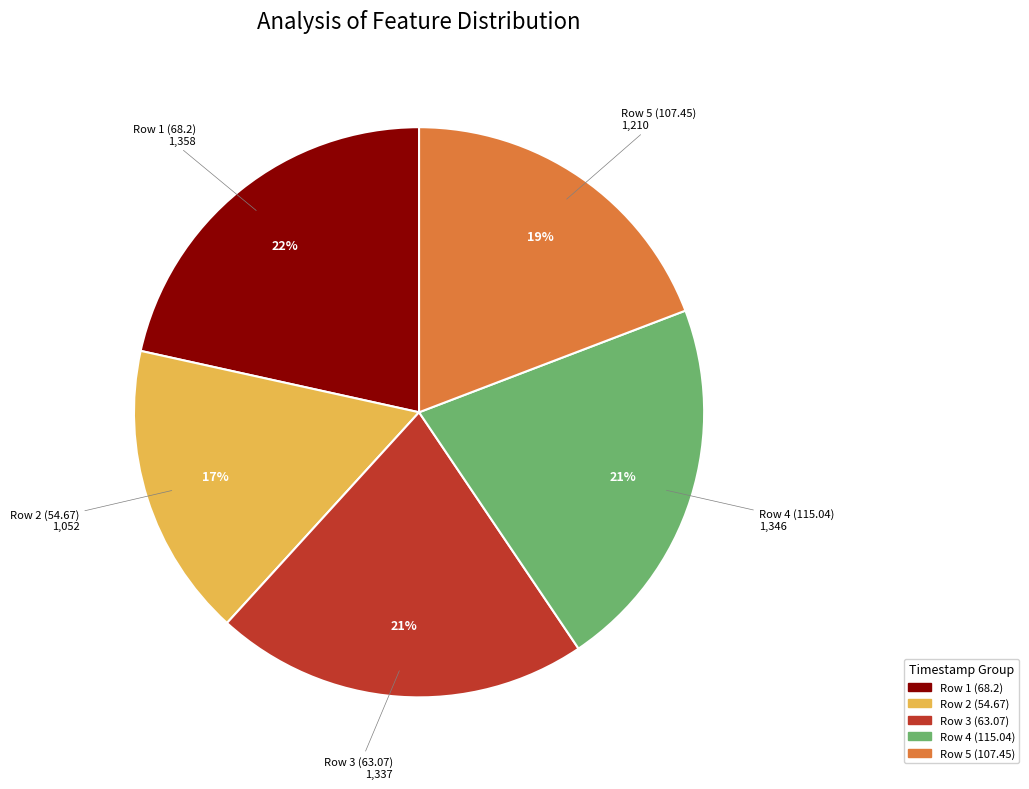

Is there a majority slice in this chart?

No